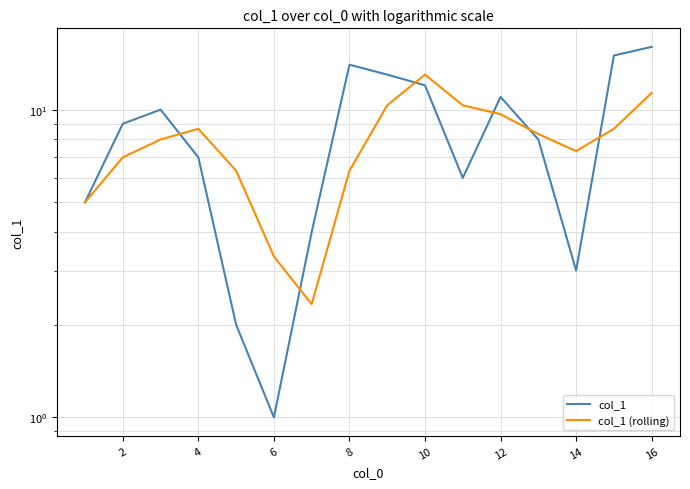

Which series has the largest range (max minus min)?

col_1